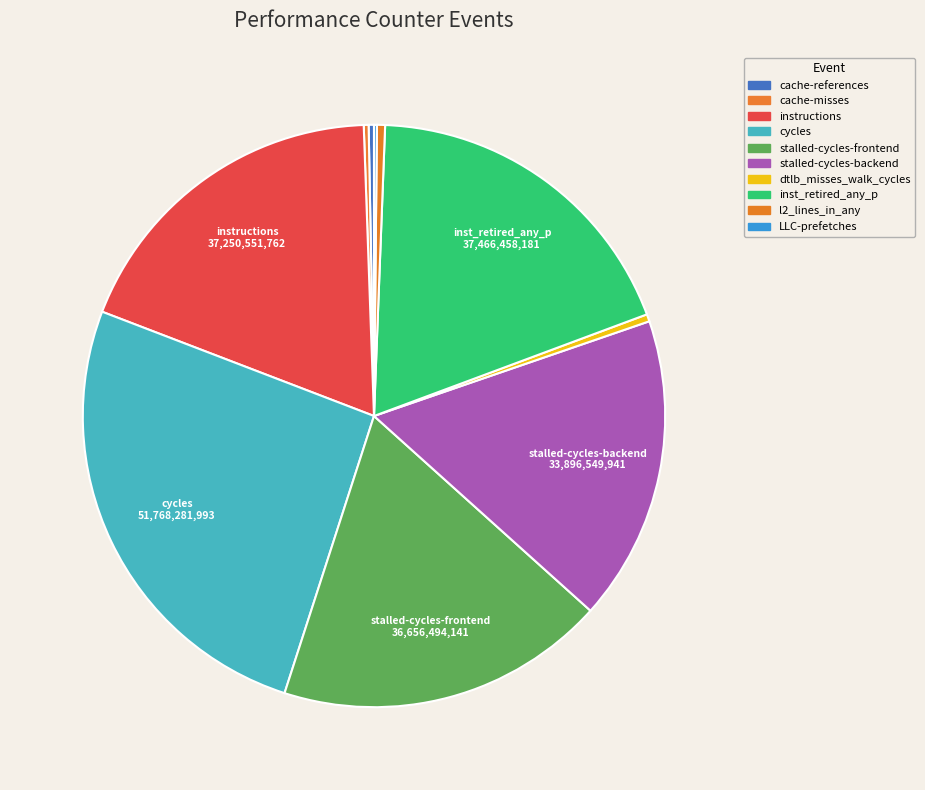

Is cache-references the majority of the pie?

No